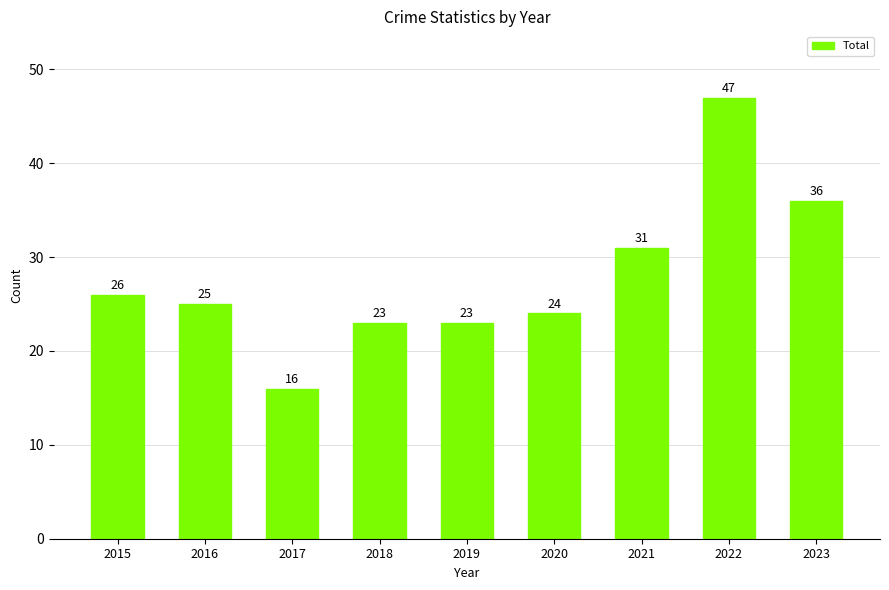

Reading right to left, list all the values displayed in this chart.

2023=36	2022=47	2021=31	2020=24	2019=23	2018=23	2017=16	2016=25	2015=26